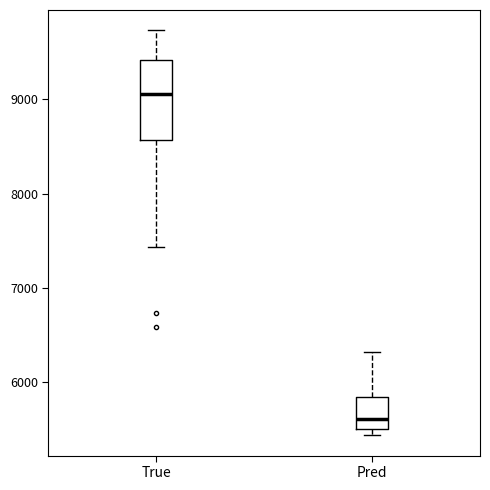

Where does the upper whisker of the box for True end on the y-axis? The values are not printed on the chart, so give them approximately, as read against the axis.

9700